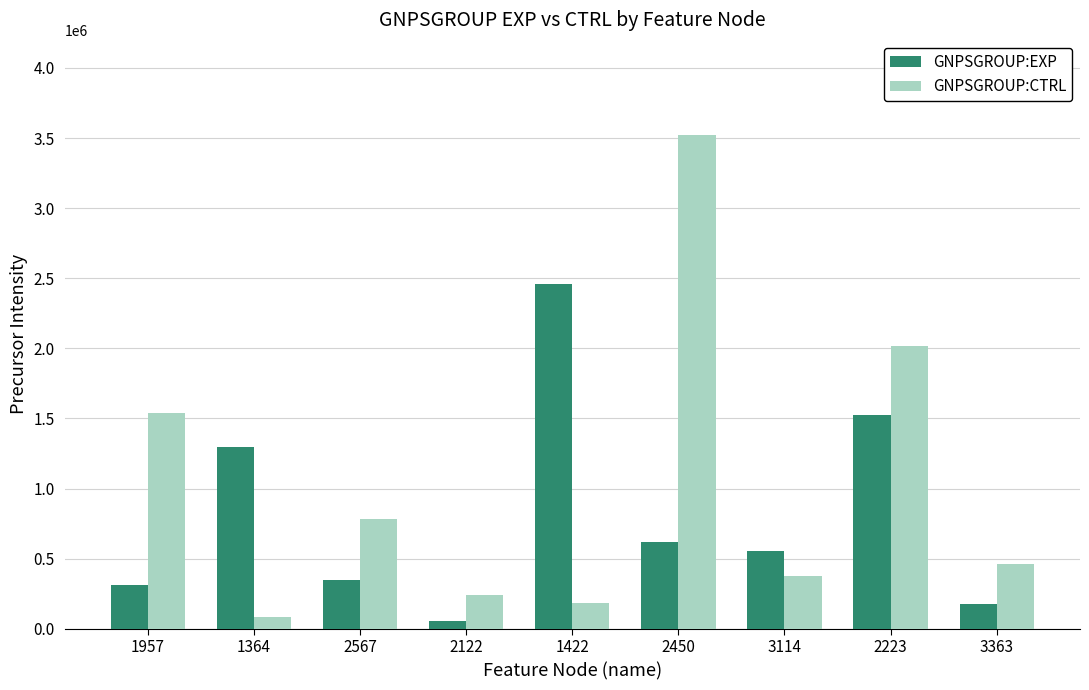

How many bars are there in total?

18